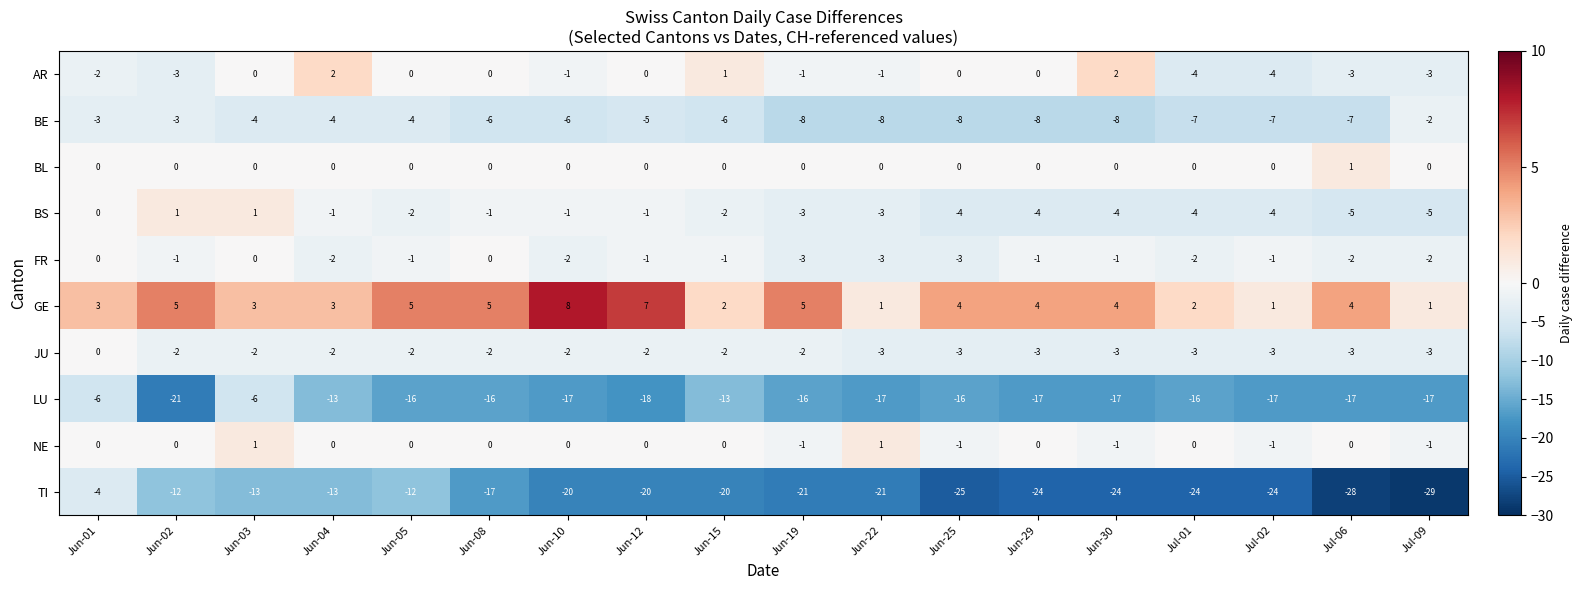

Is it true that FR equals -2 at Jun-04?

True